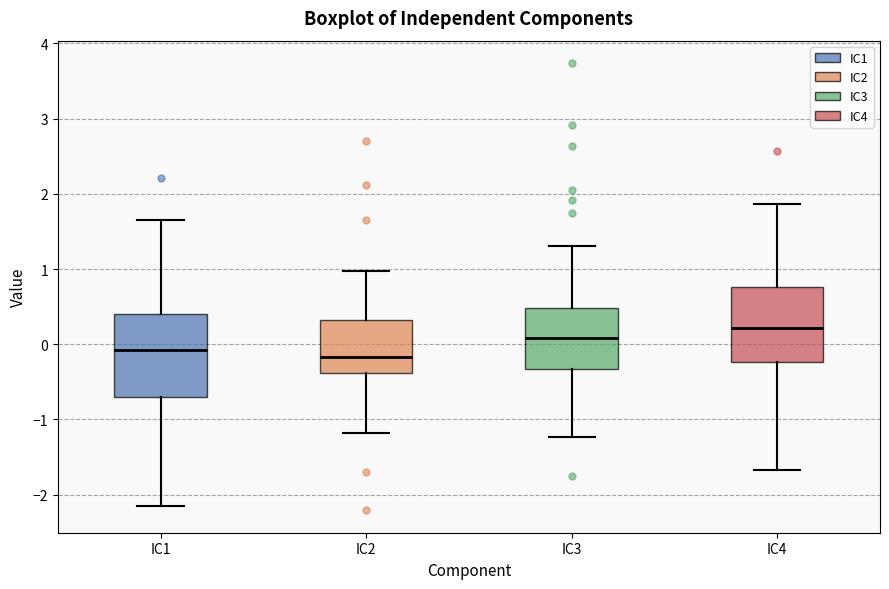

Reading left to right, read every box against the y-axis: the position of its median line, the range the box covers, and the ends of its whiskers. The values are not printed on the chart, so give them approximately, as read against the axis.

IC1: median -0.1, box -0.7 to 0.4, whiskers -2.1 to 1.6
IC2: median -0.2, box -0.4 to 0.3, whiskers -1.2 to 1.0
IC3: median 0.1, box -0.3 to 0.5, whiskers -1.2 to 1.3
IC4: median 0.2, box -0.2 to 0.8, whiskers -1.7 to 1.9